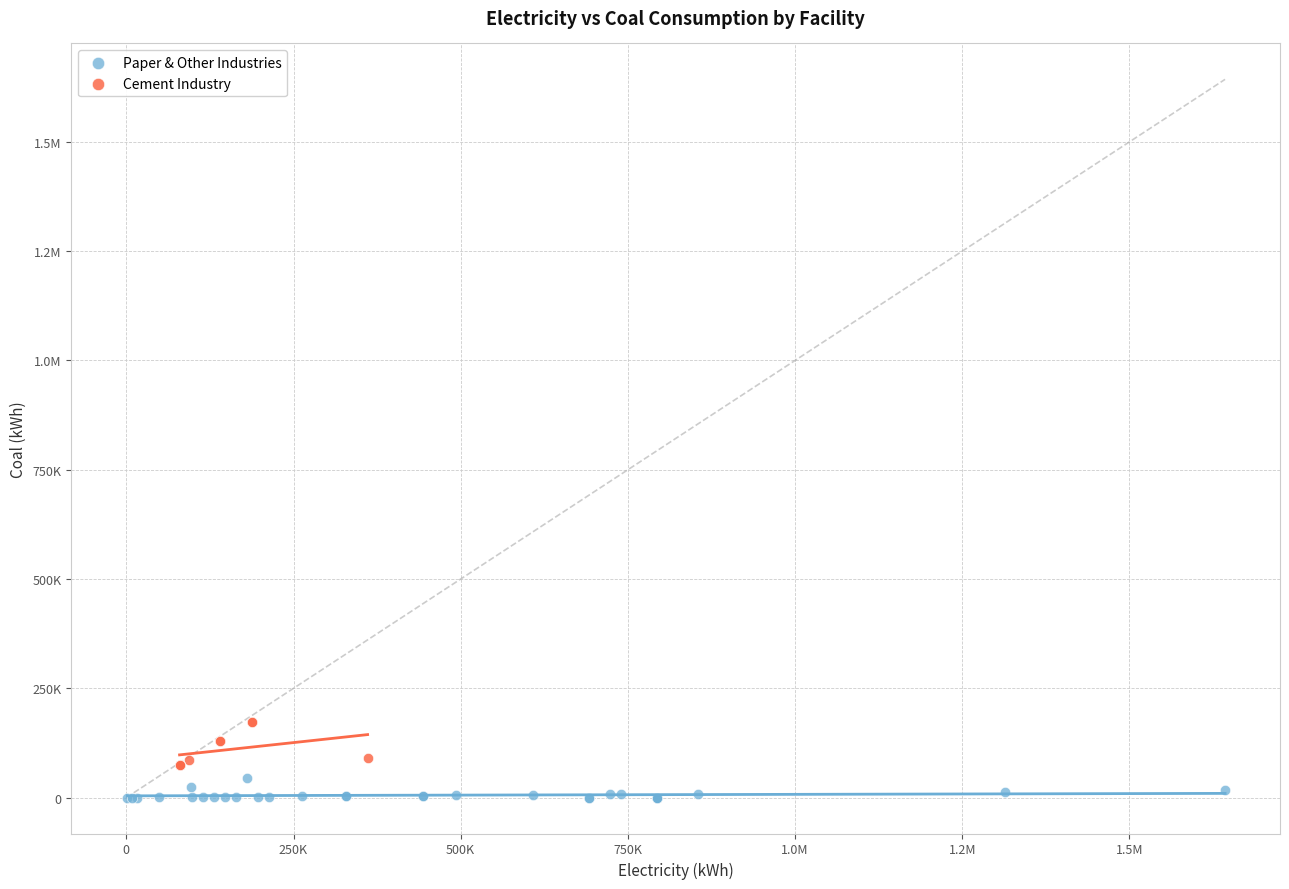

What are all the series names shown in the legend?

Paper & Other Industries, Cement Industry